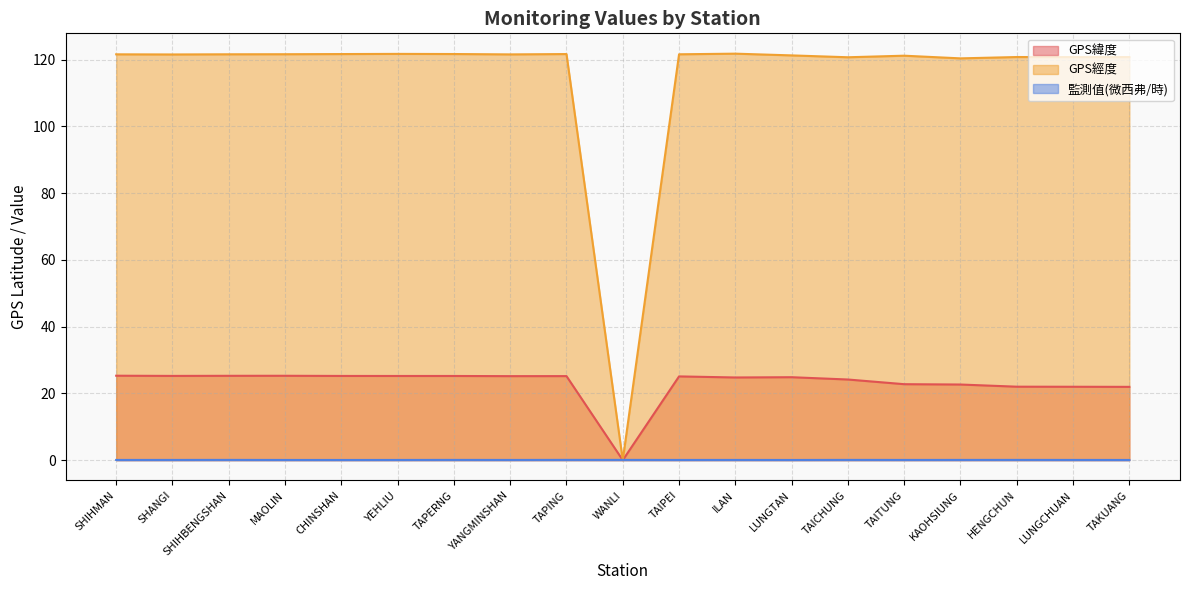

Which series has the widest spread of values?

GPS經度